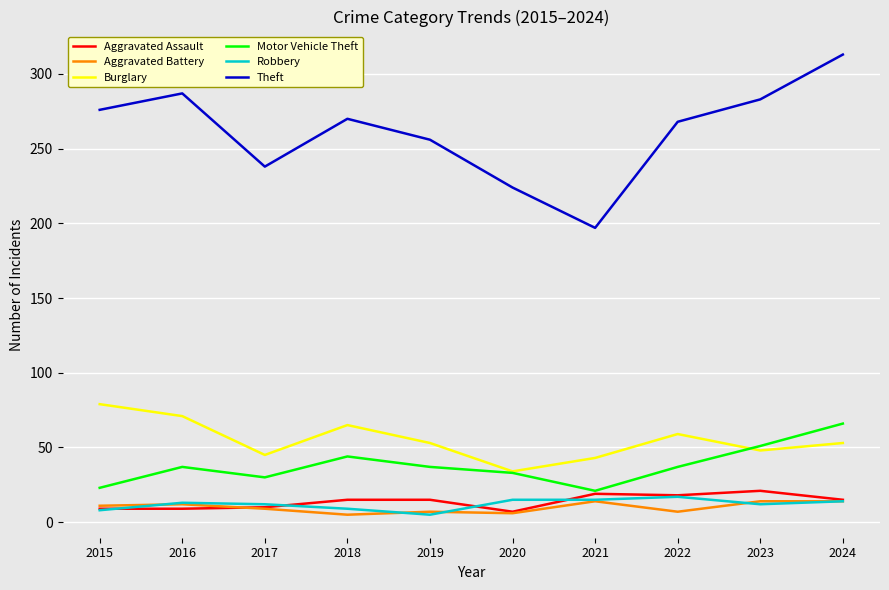

What is the difference between the second highest and second lowest values in the Theft series?

63